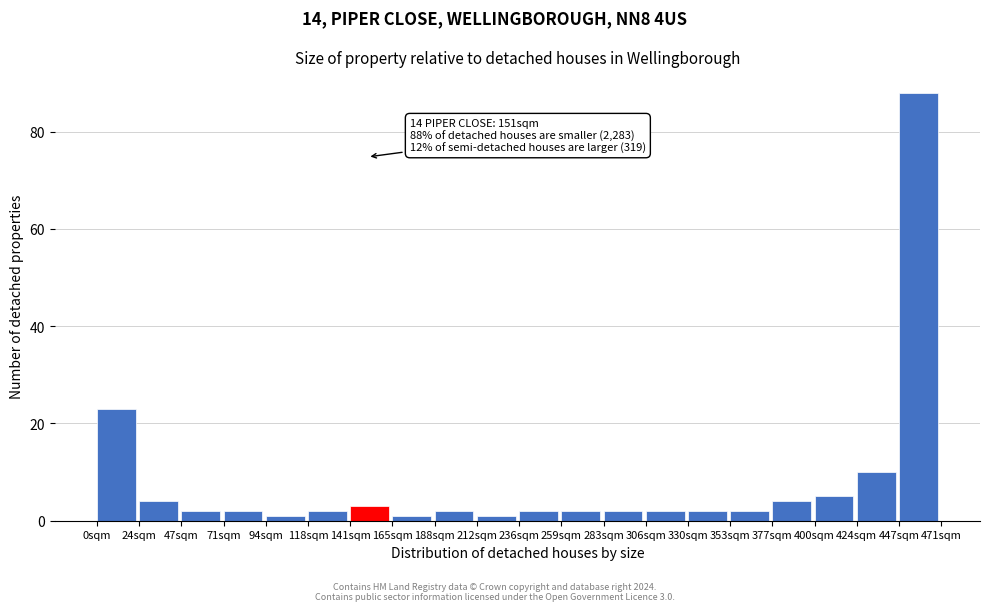

Over which range of the x-axis is the bar tallest?

445 to 470